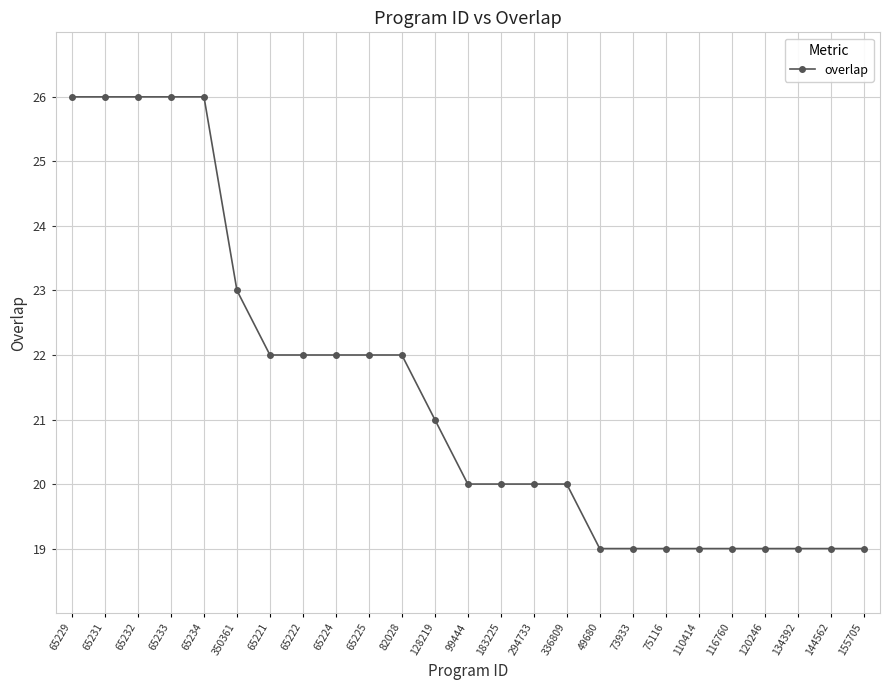

What is the greatest value displayed?

26